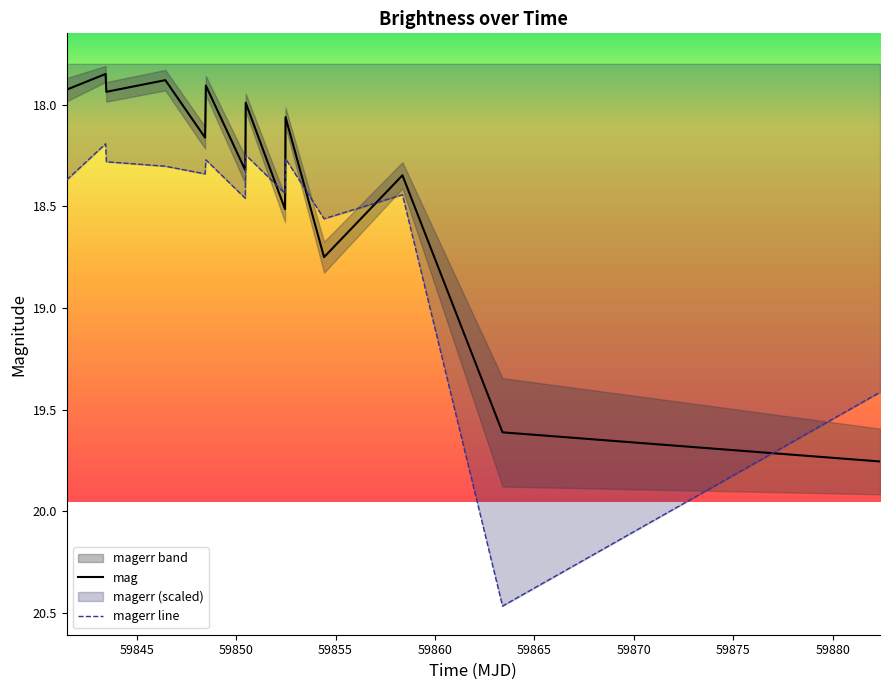

Which series ends up on top after the final intersection of magerr line and mag?

mag